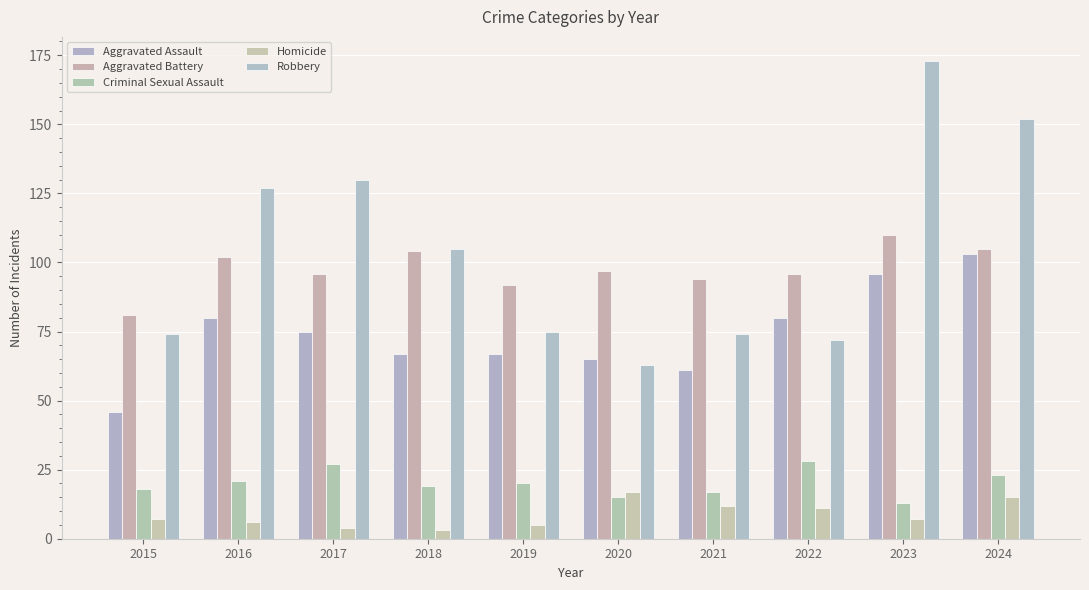

Is it true that Aggravated Battery equals 102 at 2016?

True